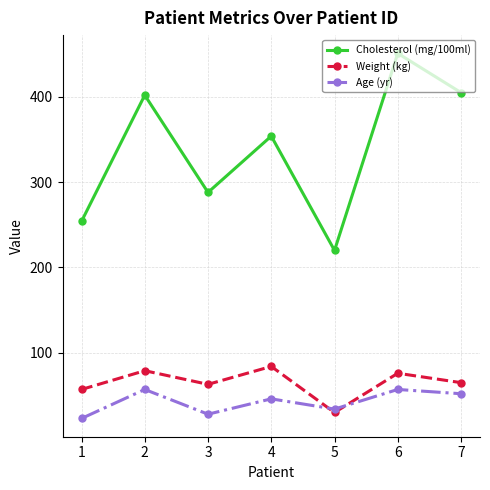

What is the smallest value displayed?

23